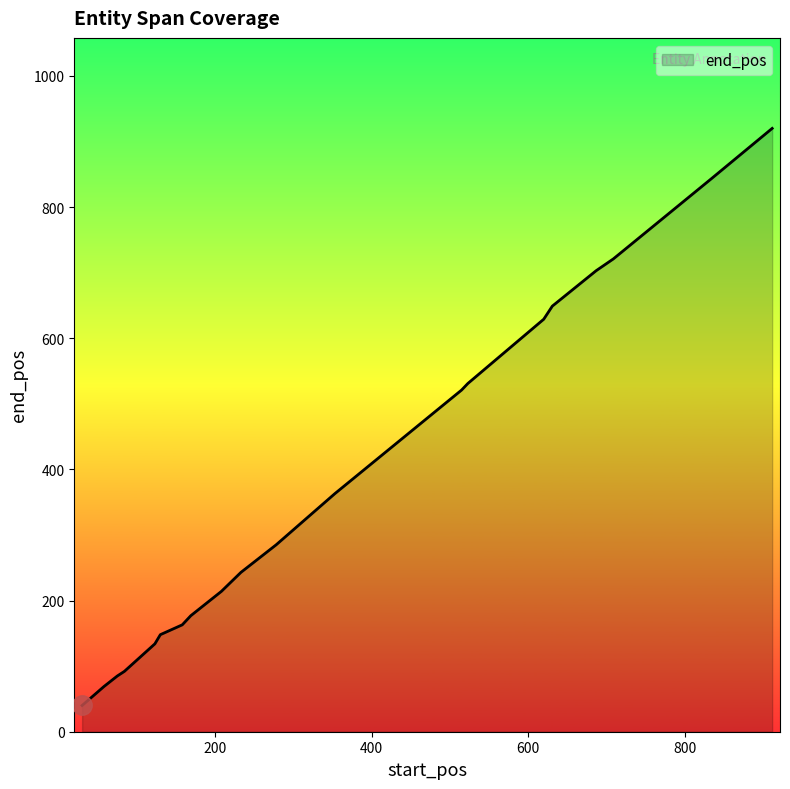

What is the maximum value shown in the chart?

920